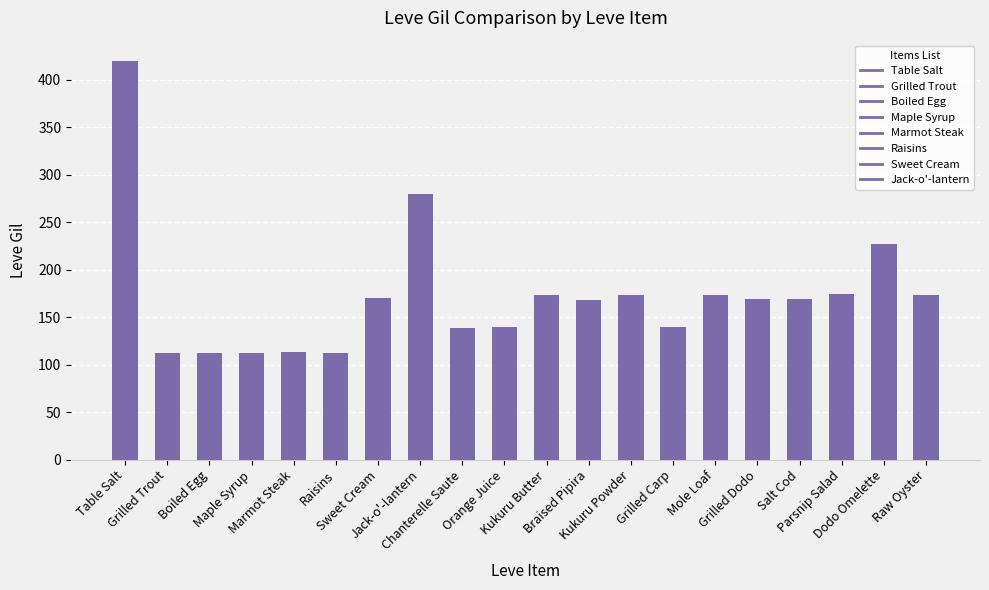

What is the sum of all values?

3449